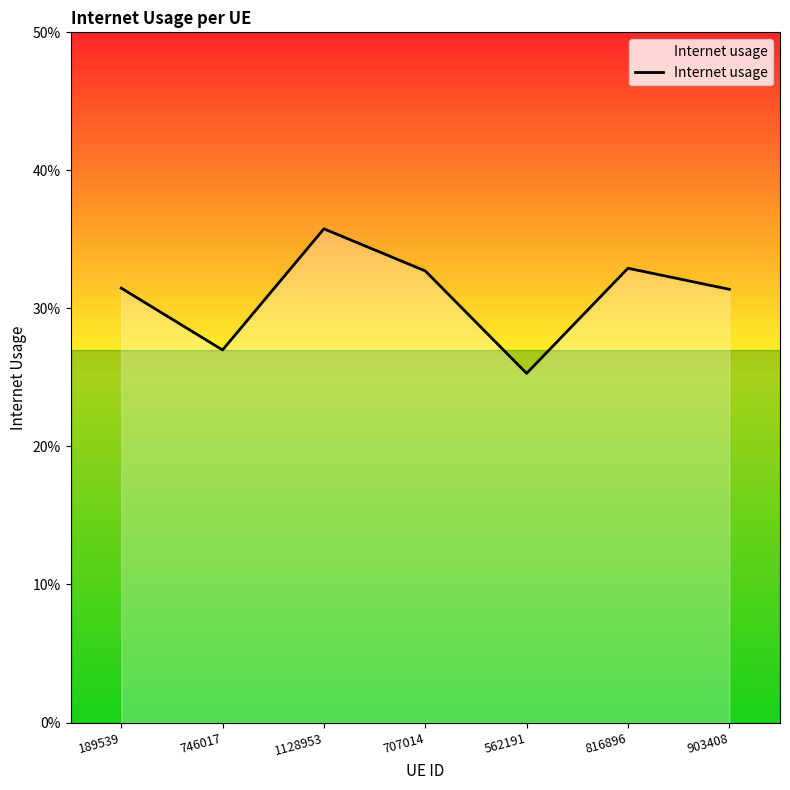

What is the greatest value displayed?

0.4